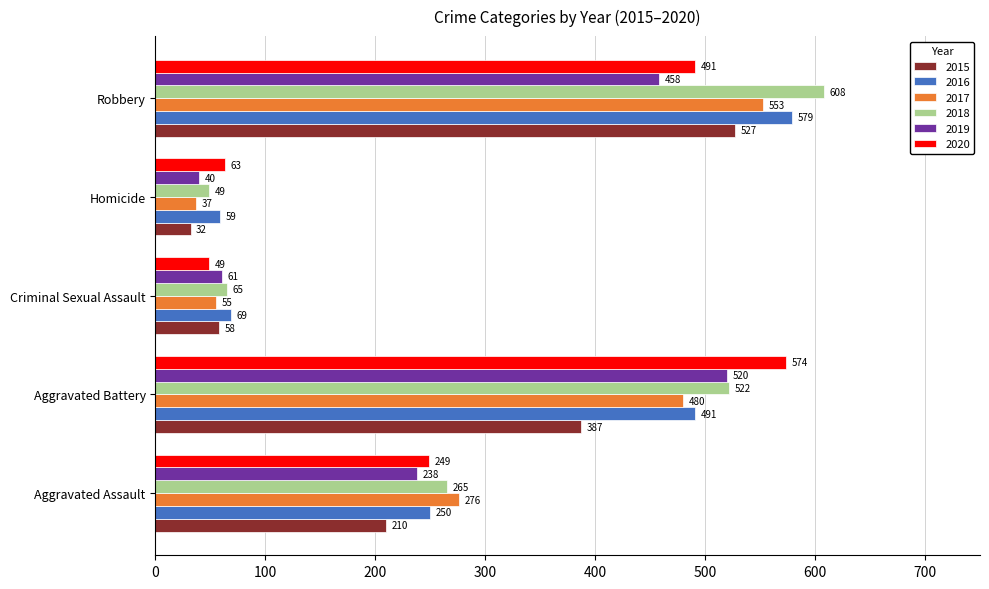

What is the total value across all series at Homicide?

280